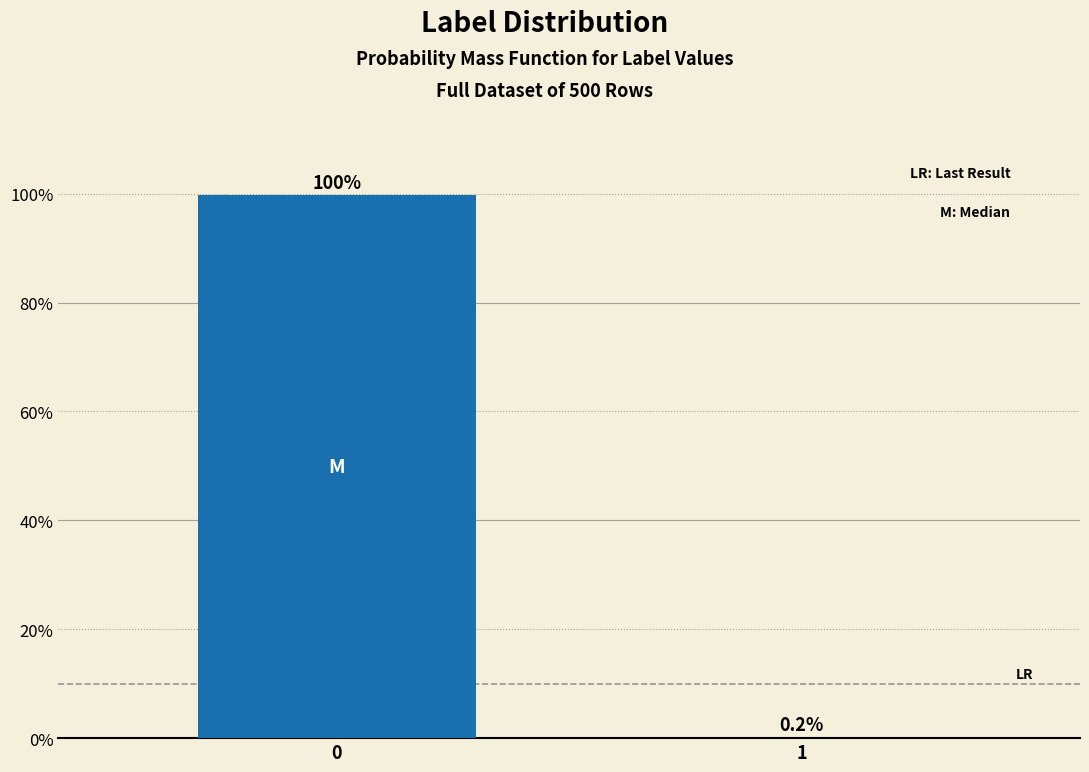

Reading left to right, extract all data points from this chart.

0=99.8	1=0.2